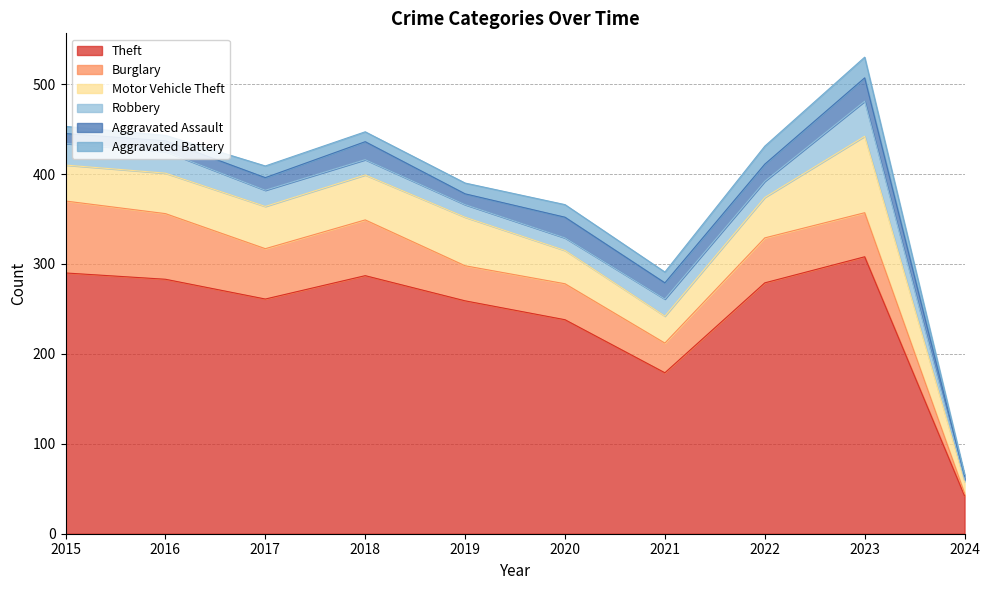

What is the total value across all series at 2018?

447